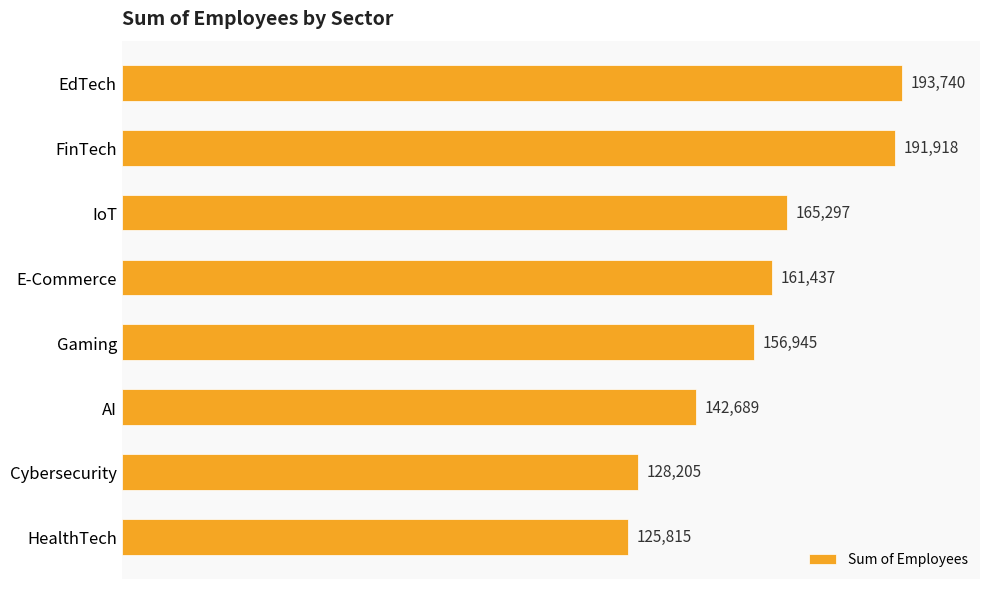

What is the ratio of the value at AI to the value at IoT?

0.9